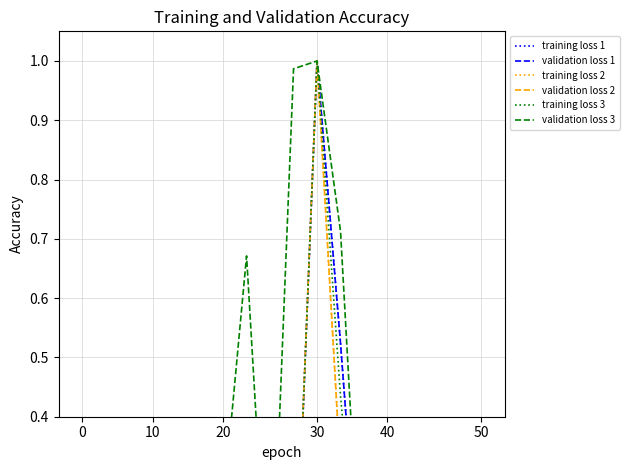

Which series ends up on top after the final intersection of training loss 3 and training loss 2?

training loss 2